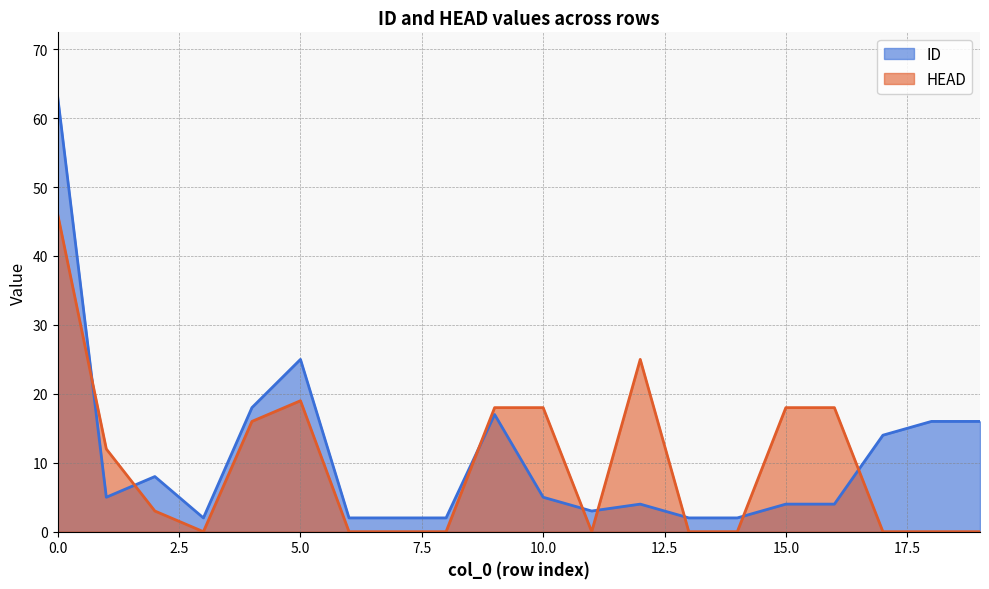

After their last crossing, which series has the higher values: HEAD or ID?

ID